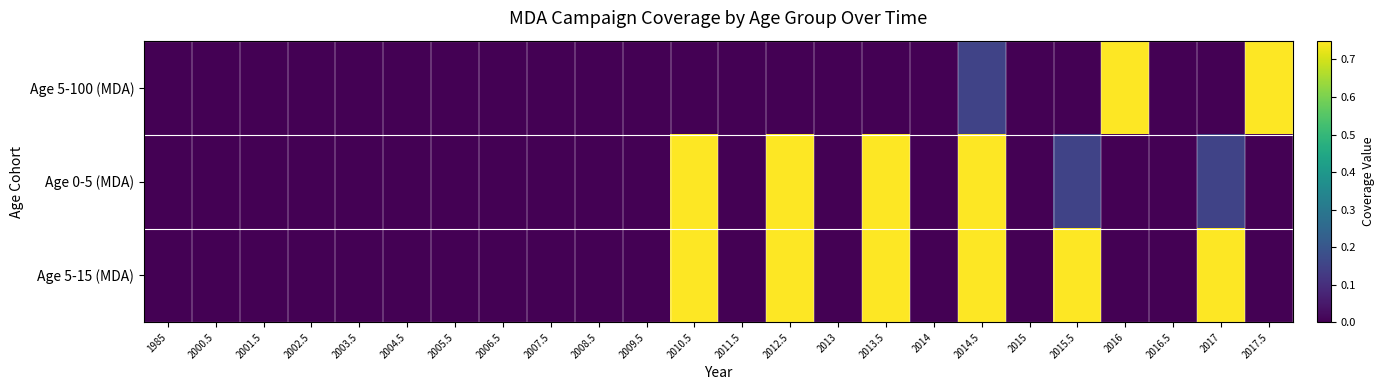

Reading left to right, list all the values displayed in this chart.

Age 5-100 (MDA): 1985=0.0	2000.5=0.0	2001.5=0.0	2002.5=0.0	2003.5=0.0	2004.5=0.0	2005.5=0.0	2006.5=0.0	2007.5=0.0	2008.5=0.0	2009.5=0.0	2010.5=0.0	2011.5=0.0	2012.5=0.0	2013=0.0	2013.5=0.0	2014=0.0	2014.5=0.1	2015=0.0	2015.5=0.0	2016=0.8	2016.5=0.0	2017=0.0	2017.5=0.8
Age 0-5 (MDA): 1985=0.0	2000.5=0.0	2001.5=0.0	2002.5=0.0	2003.5=0.0	2004.5=0.0	2005.5=0.0	2006.5=0.0	2007.5=0.0	2008.5=0.0	2009.5=0.0	2010.5=0.8	2011.5=0.0	2012.5=0.8	2013=0.0	2013.5=0.8	2014=0.0	2014.5=0.8	2015=0.0	2015.5=0.1	2016=0.0	2016.5=0.0	2017=0.1	2017.5=0.0
Age 5-15 (MDA): 1985=0.0	2000.5=0.0	2001.5=0.0	2002.5=0.0	2003.5=0.0	2004.5=0.0	2005.5=0.0	2006.5=0.0	2007.5=0.0	2008.5=0.0	2009.5=0.0	2010.5=0.8	2011.5=0.0	2012.5=0.8	2013=0.0	2013.5=0.8	2014=0.0	2014.5=0.8	2015=0.0	2015.5=0.8	2016=0.0	2016.5=0.0	2017=0.8	2017.5=0.0